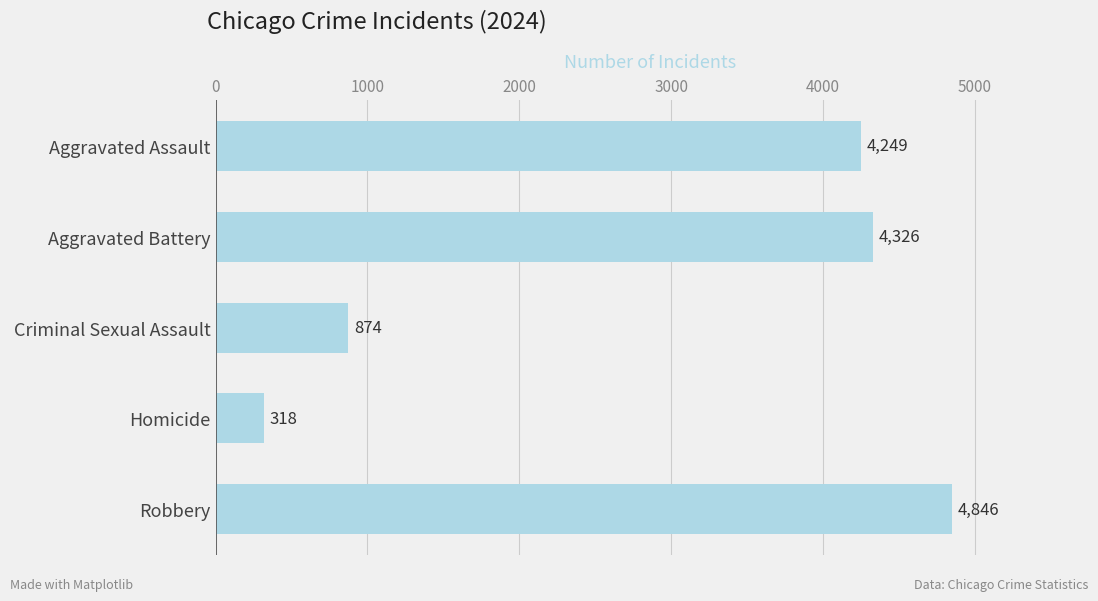

What is the ratio of the value at Aggravated Assault to the value at Aggravated Battery?

1.0